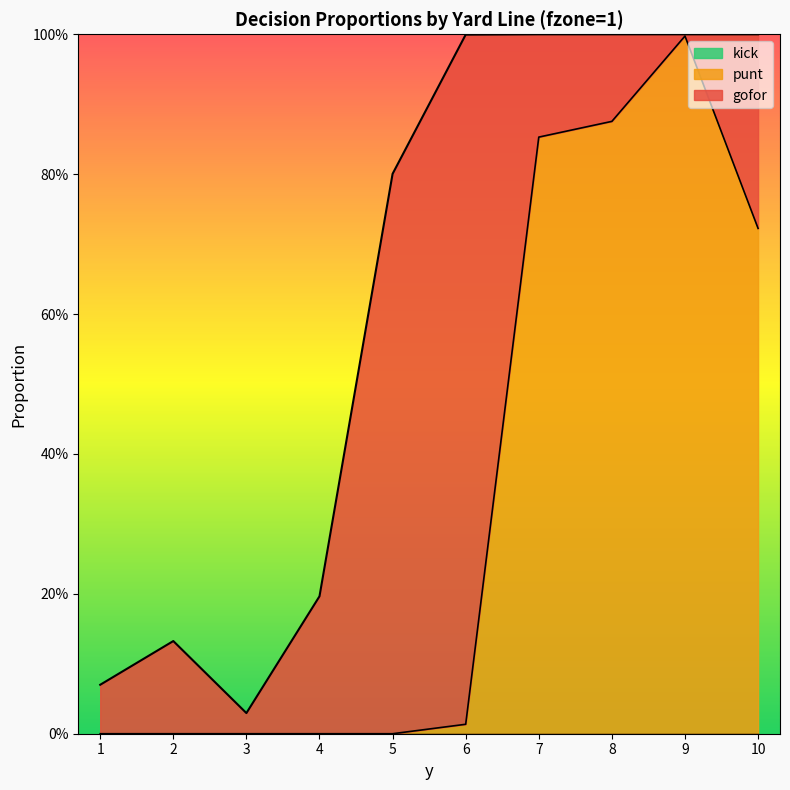

True or false: gofor has a value of 0.2 at 5.

False